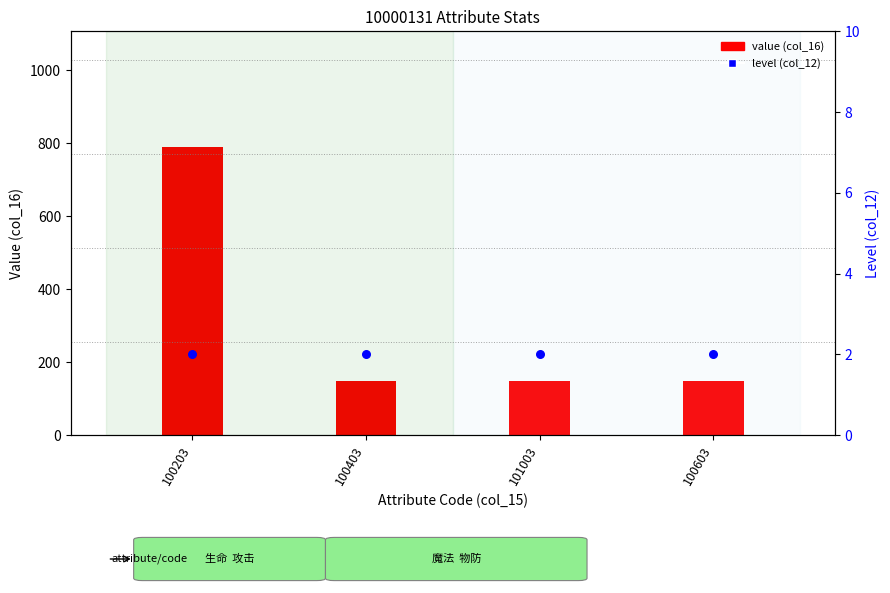

What are all the series names shown in the legend?

value (col_16), level (col_12)